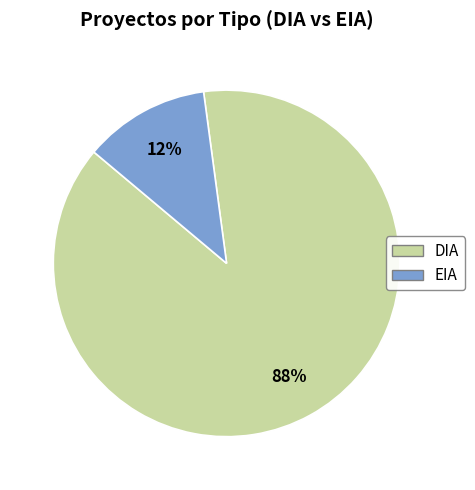

Rank the categories by value from highest to lowest.

DIA, EIA